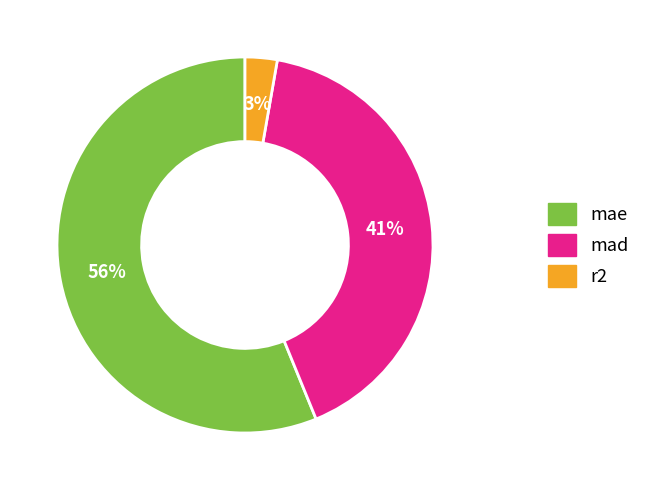

Which slice represents more than half of the pie?

mae